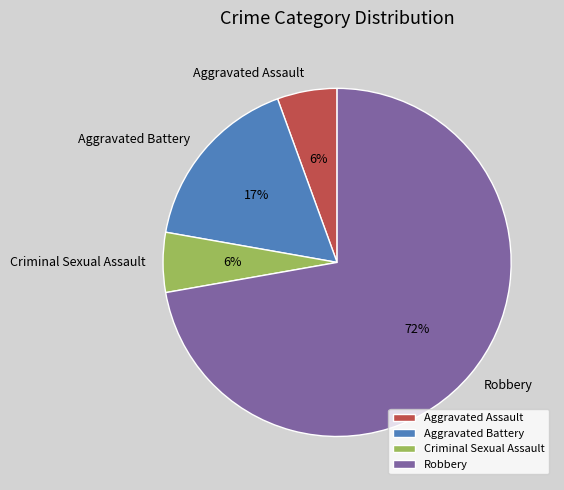

Which category accounts for the majority?

Robbery